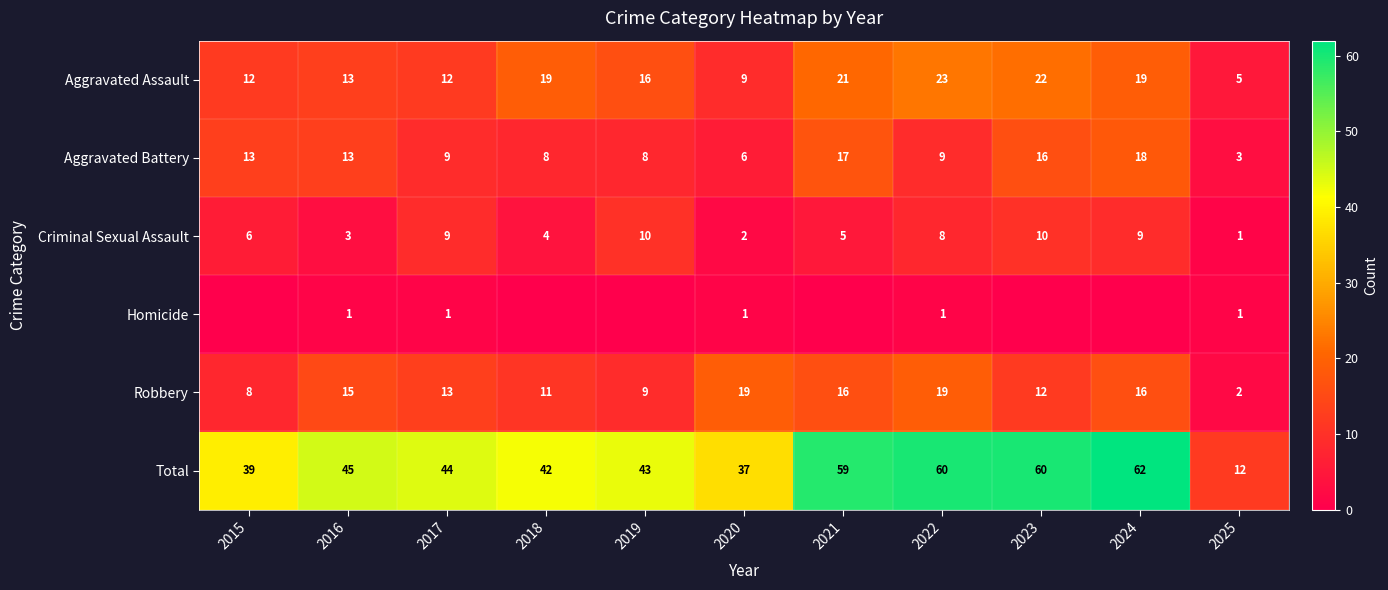

Which category has the highest value in the Aggravated Assault series?

2022